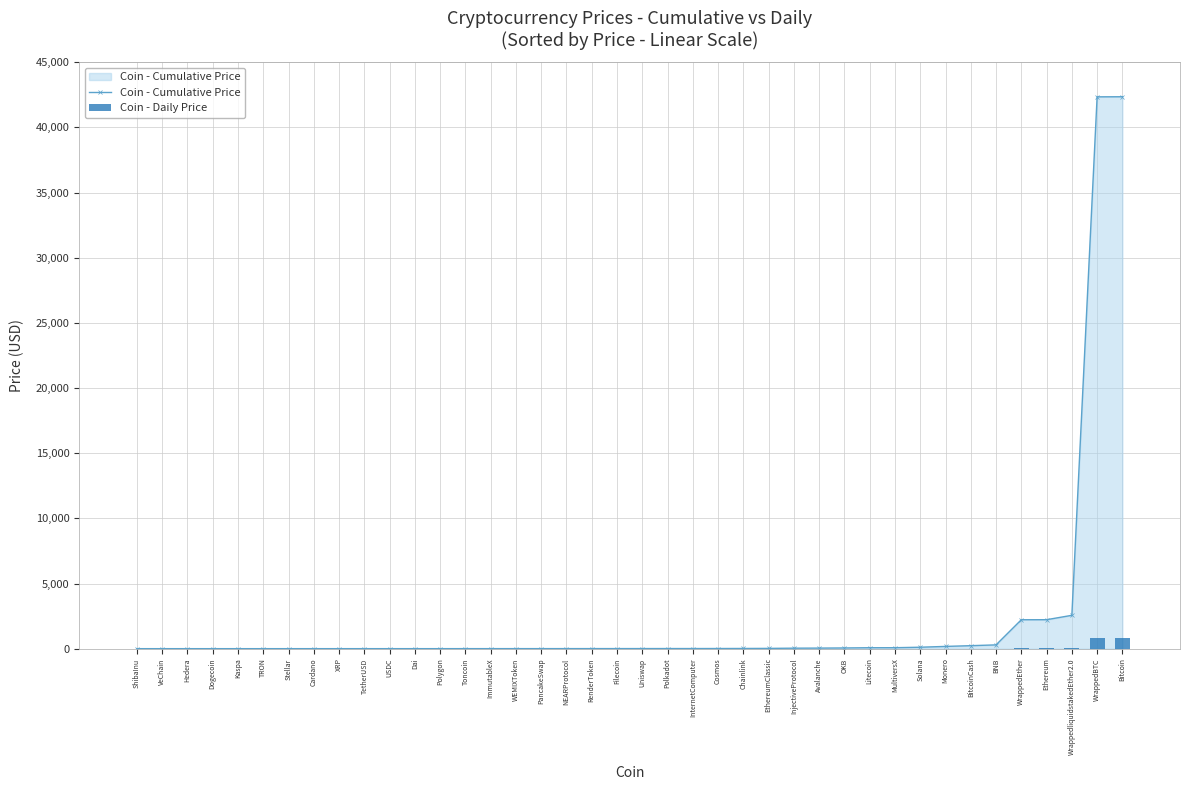

Reading right to left, transcribe all the data shown in this chart.

Coin - Cumulative Price: 42356.7	42349.0	2559.3	2223.5	2220.5	290.4	229.8	173.3	110.7	73.7	72.7	54.1	43.5	37.4	20.8	14.9	11.4	9.0	8.6	7.1	5.6	5.0	4.2	3.4	3.1	2.4	2.2	1.0	1.0	1.0	1.0	0.6	0.6	0.1	0.1	0.1	0.1	0.1	0.0	0.0
Coin - Daily Price: 847.1	847.0	51.2	44.5	44.4	5.8	4.6	3.5	2.2	1.5	1.5	1.1	0.9	0.7	0.4	0.3	0.2	0.2	0.2	0.1	0.1	0.1	0.1	0.1	0.1	0.0	0.0	0.0	0.0	0.0	0.0	0.0	0.0	0.0	0.0	0.0	0.0	0.0	0.0	0.0